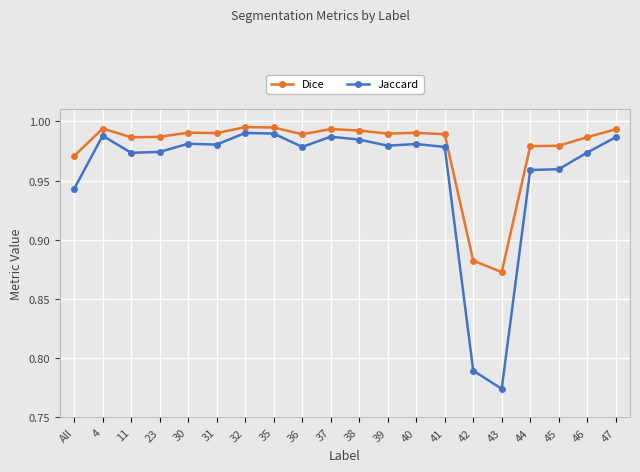

Between 23 and 31, which series saw the biggest shift?

Jaccard